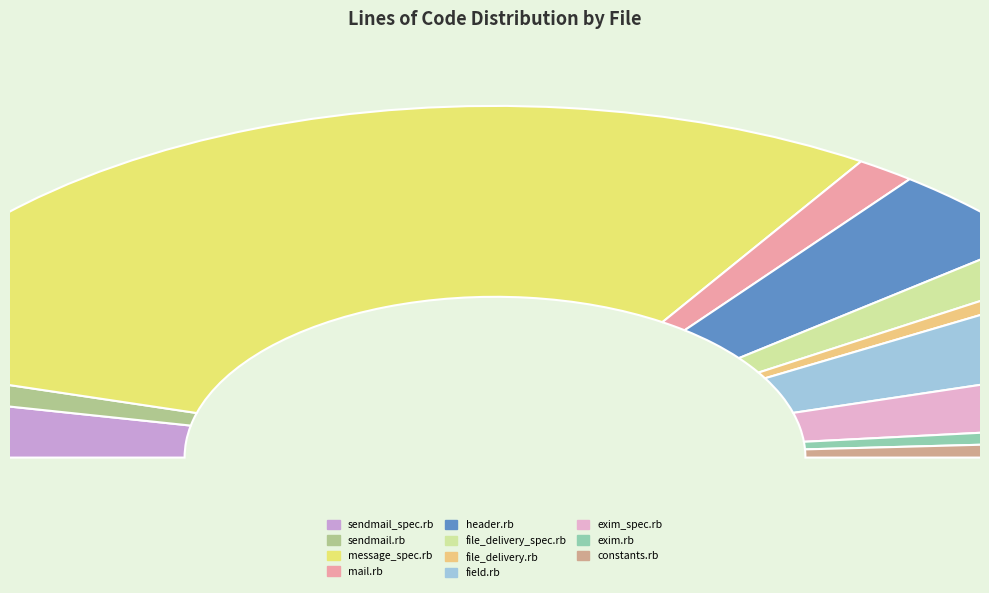

How many slices are in this pie chart?

11